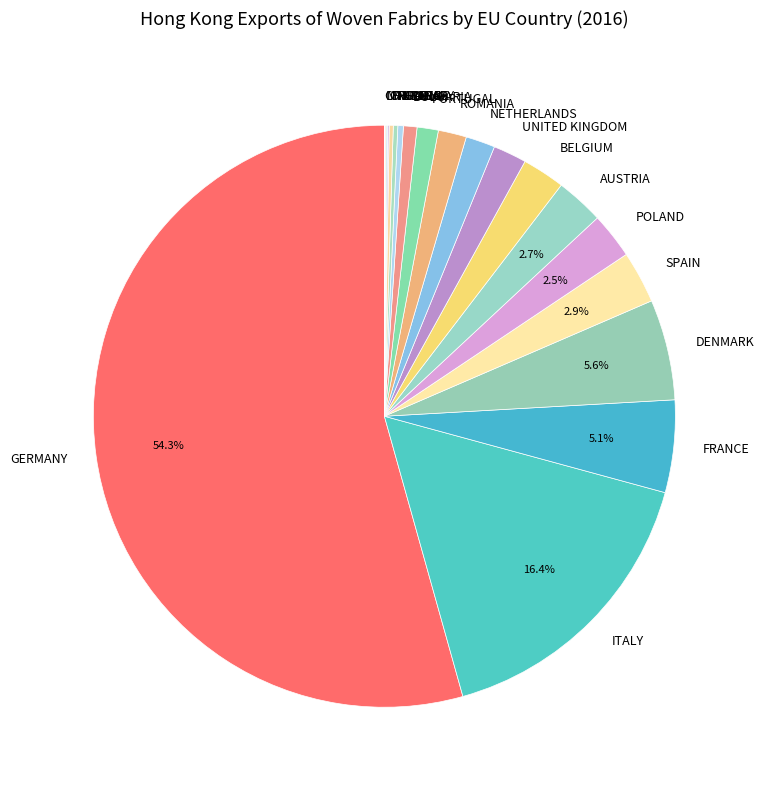

Which slice is the largest?

GERMANY